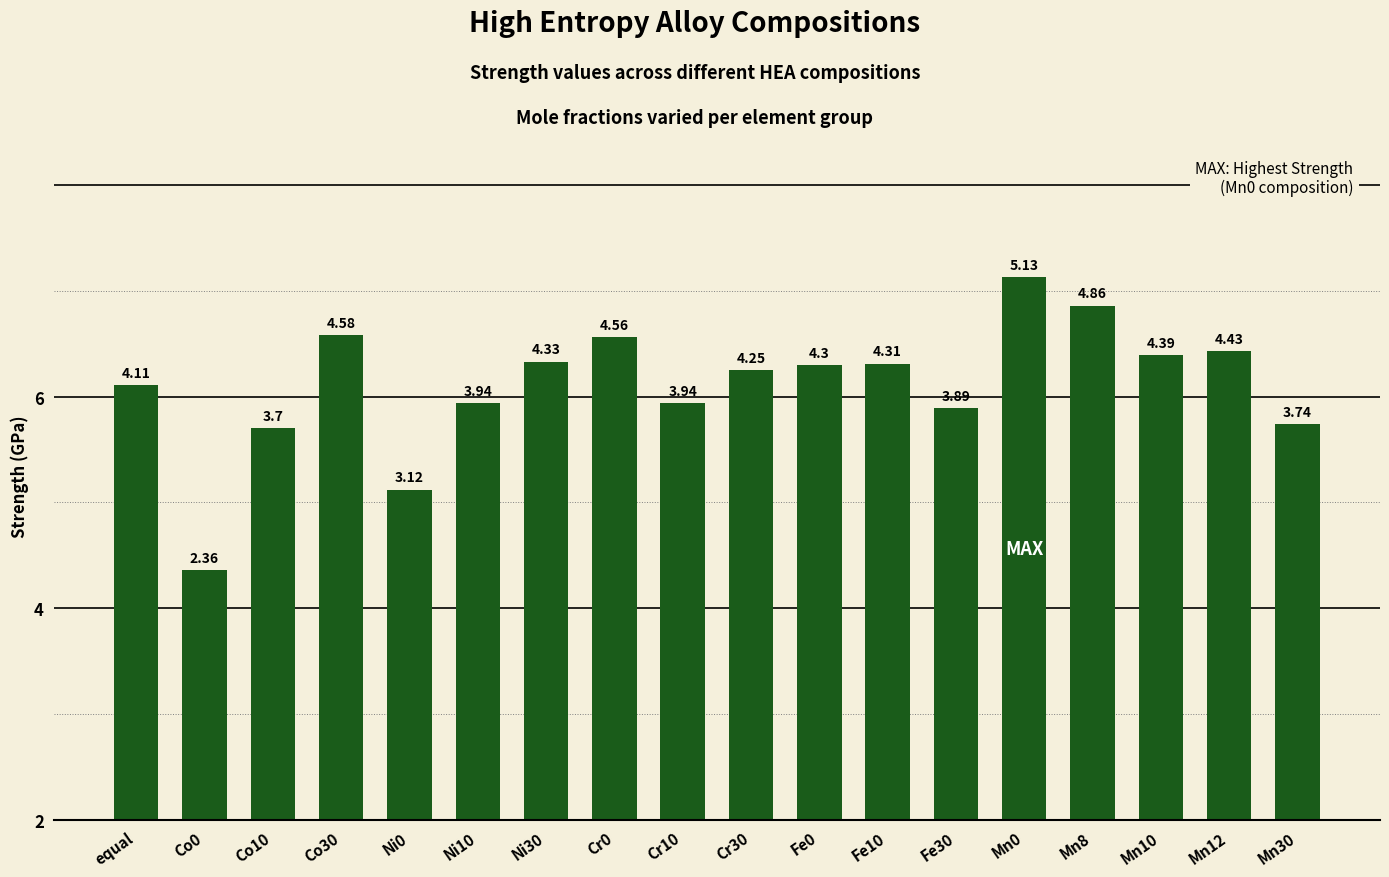

Where is the data nearest to the value 3?

Ni0